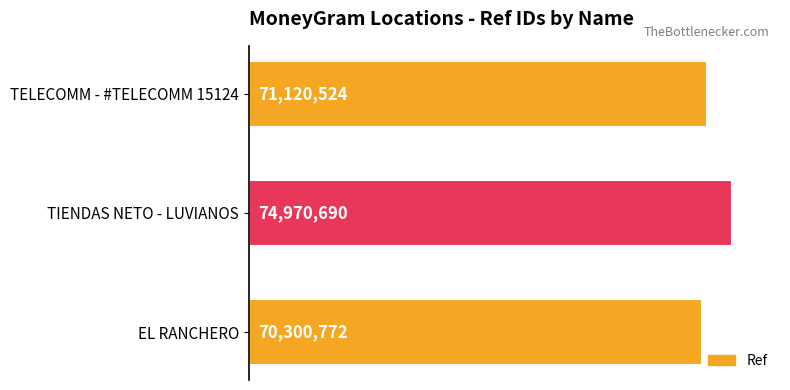

What is the difference between the maximum and minimum values?

4669918